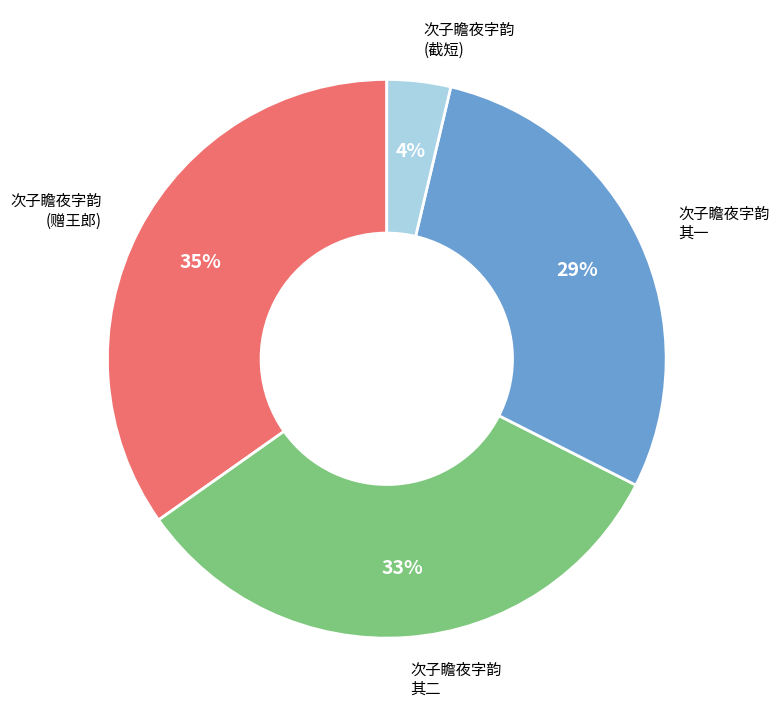

Is there a majority slice in this chart?

No